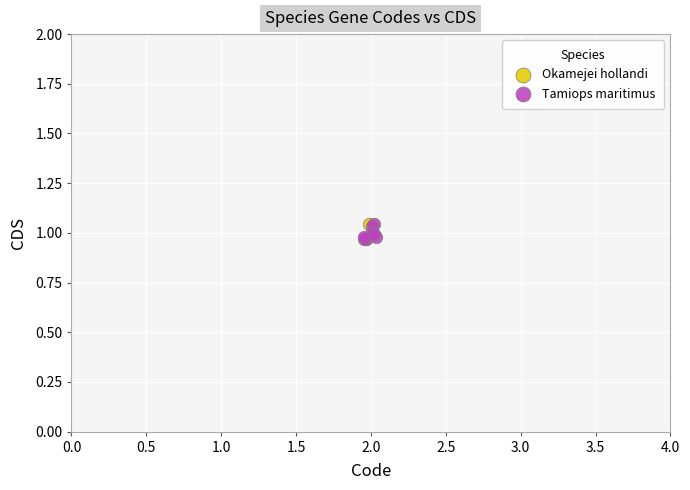

What are all the series names shown in the legend?

Okamejei hollandi, Tamiops maritimus